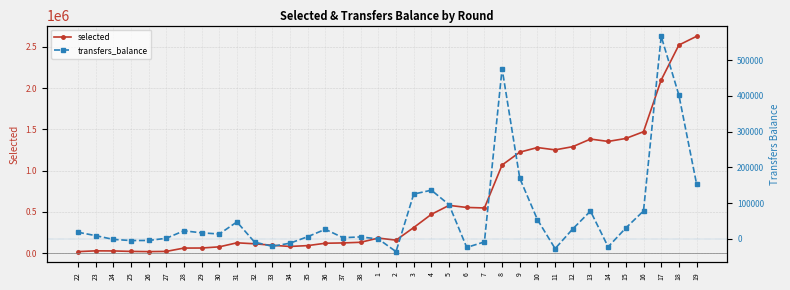

What are all the series names shown in the legend?

selected, transfers_balance